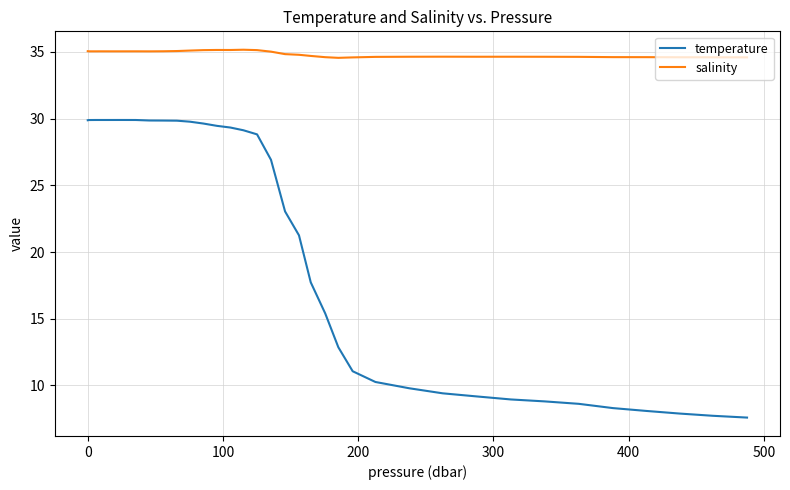

Rank the series by their maximum value, from highest to lowest.

salinity, temperature